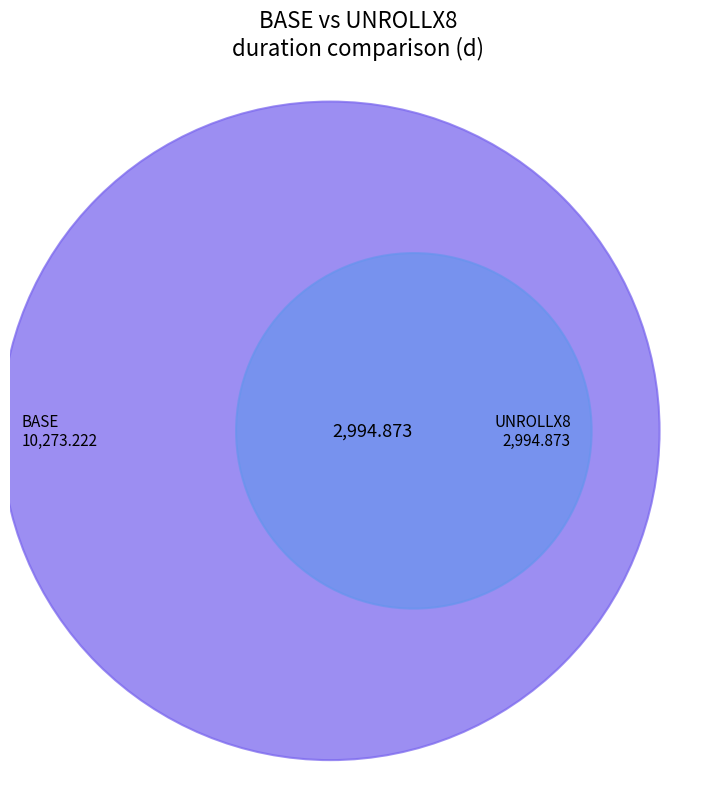

To the nearest percent, what percentage of the pie is UNROLLX8?

23%